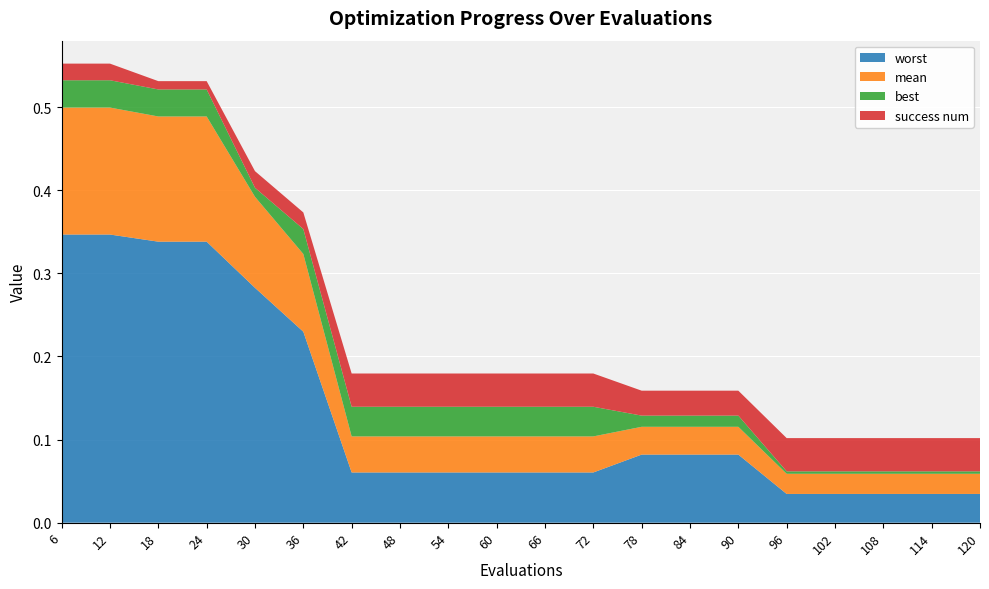

Is it true that worst equals 0.1 at 36?

False